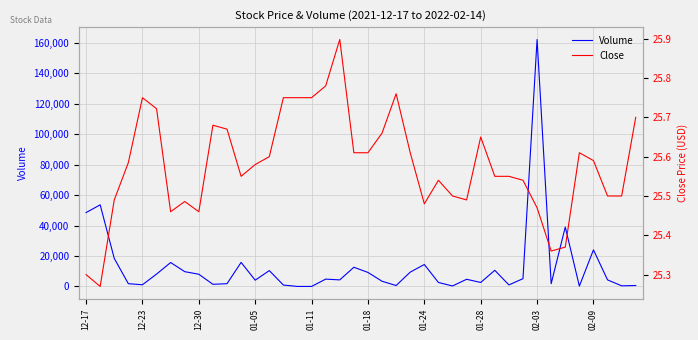

What is the maximum value for Volume?

162200